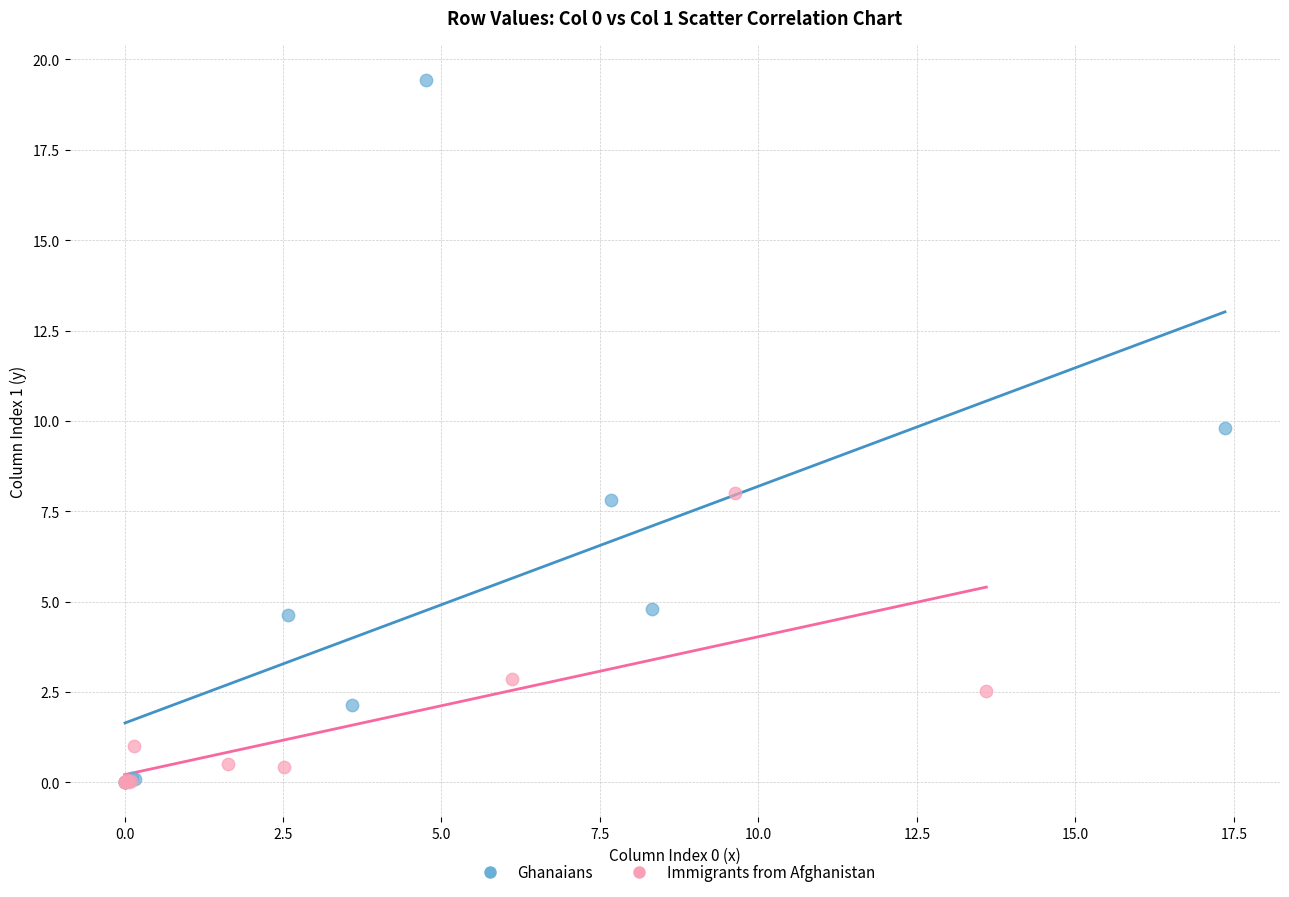

Which series reaches the maximum Y coordinate?

Ghanaians